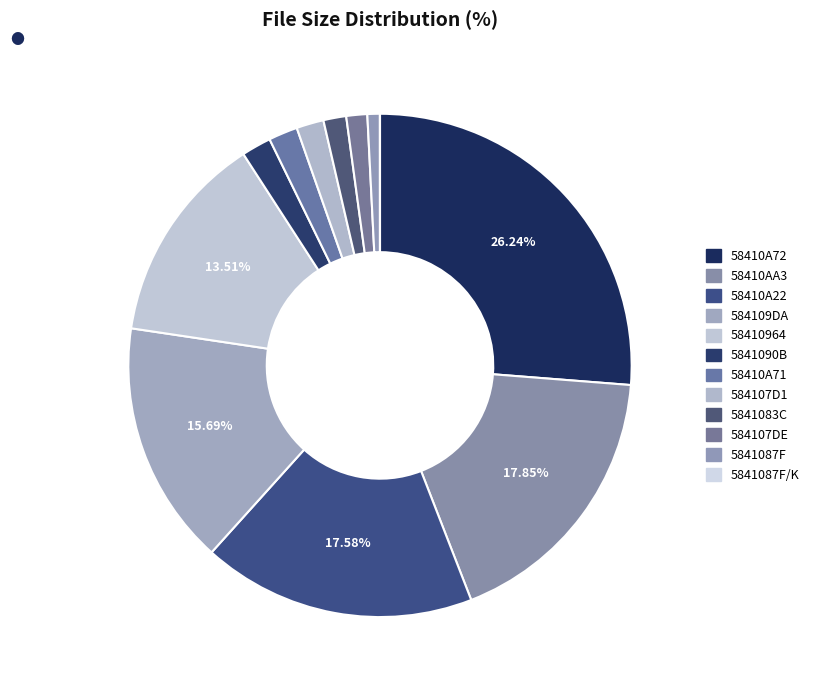

Is there a majority slice in this chart?

No